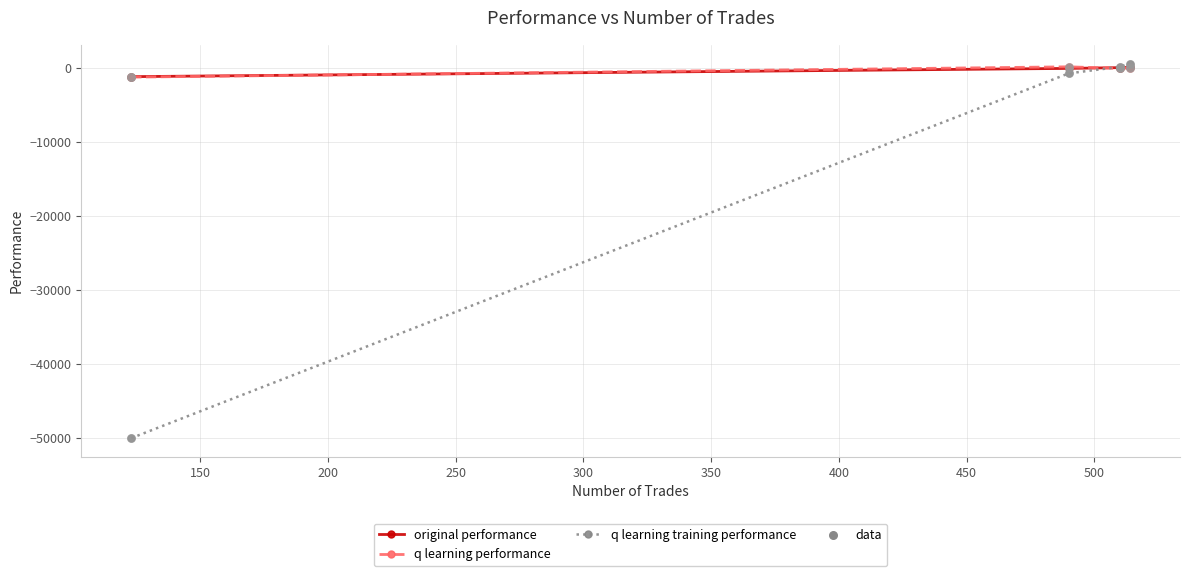

What is the value of the original performance point at the 1st from the left?

-1166.2